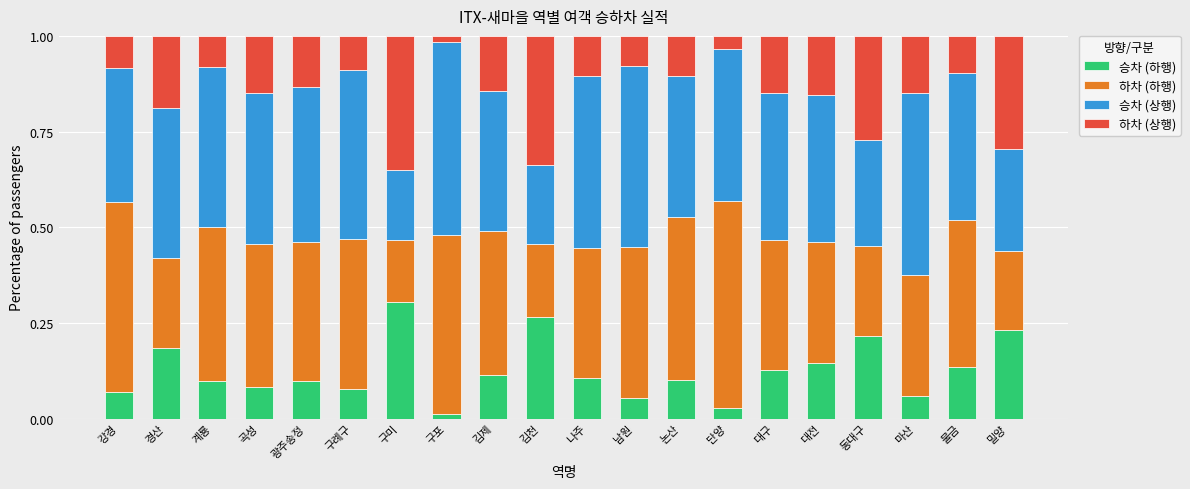

Is it true that 승차 (하행) equals 0.1 at 논산?

True